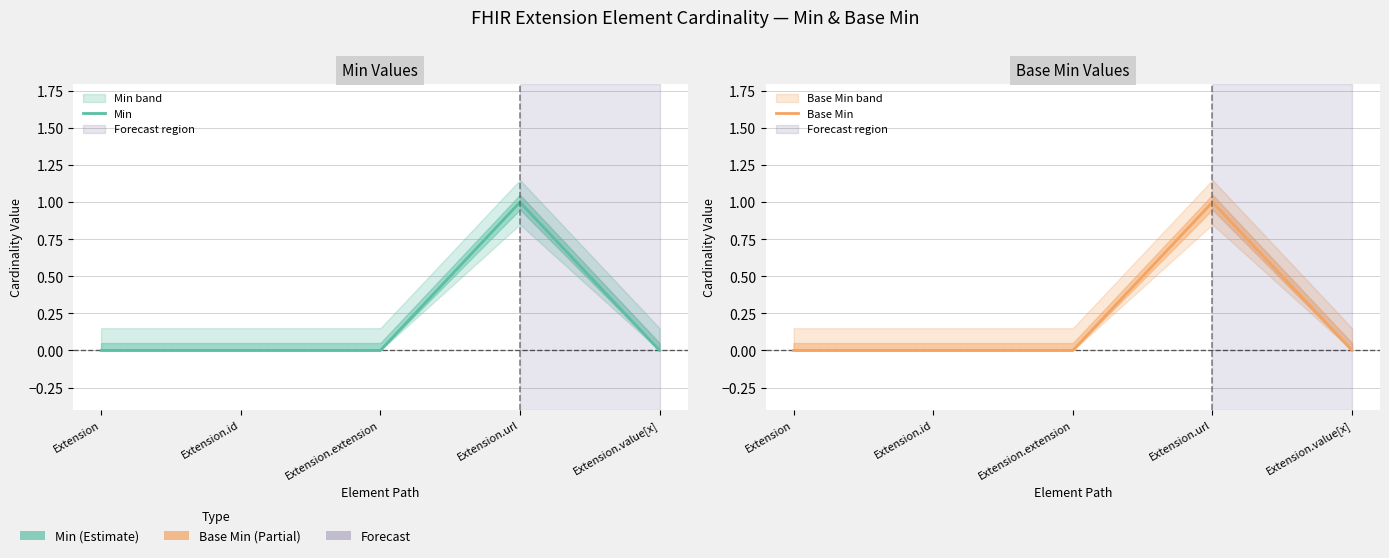

The Min series shows 0 at Extension. True or false?

True